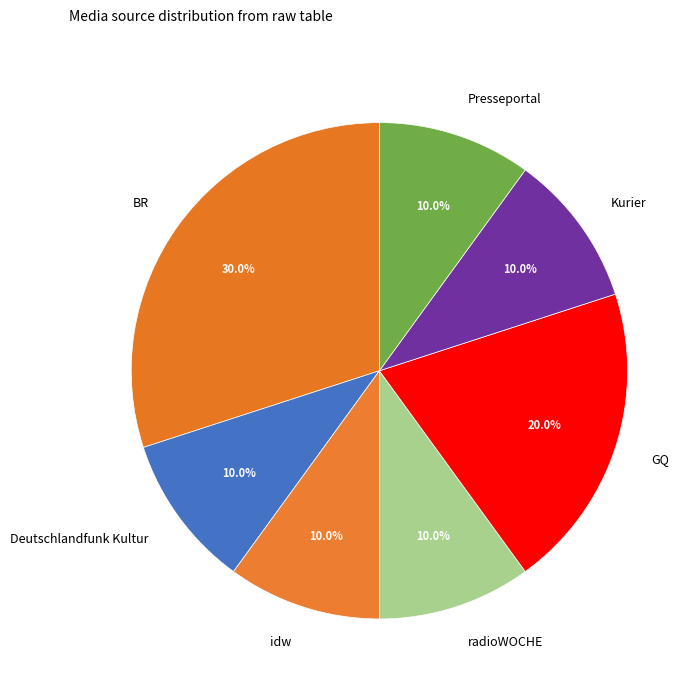

Is the sum of GQ and idw greater than half?

No